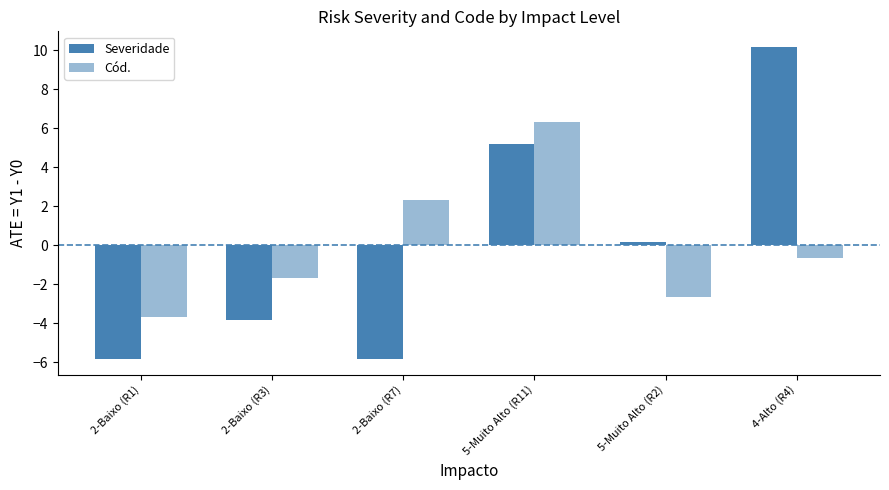

How many data points in Cód. are above 0?

2